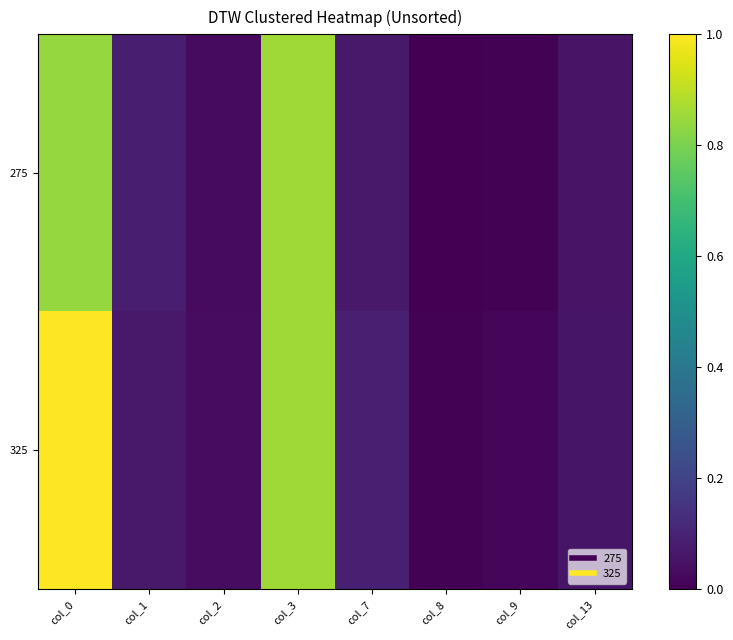

Which has a higher value, col_13 or col_7?

col_7